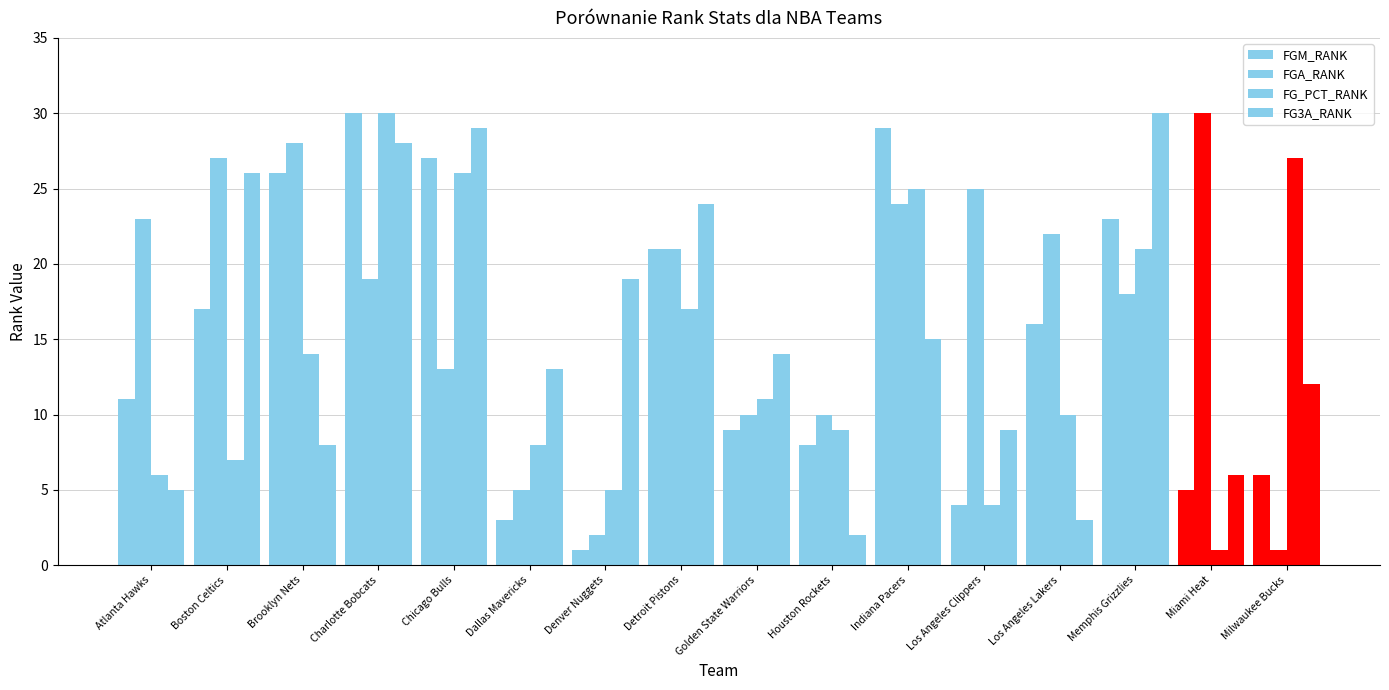

Rank the series by their maximum value, from lowest to highest.

FGM_RANK, FGA_RANK, FG_PCT_RANK, FG3A_RANK